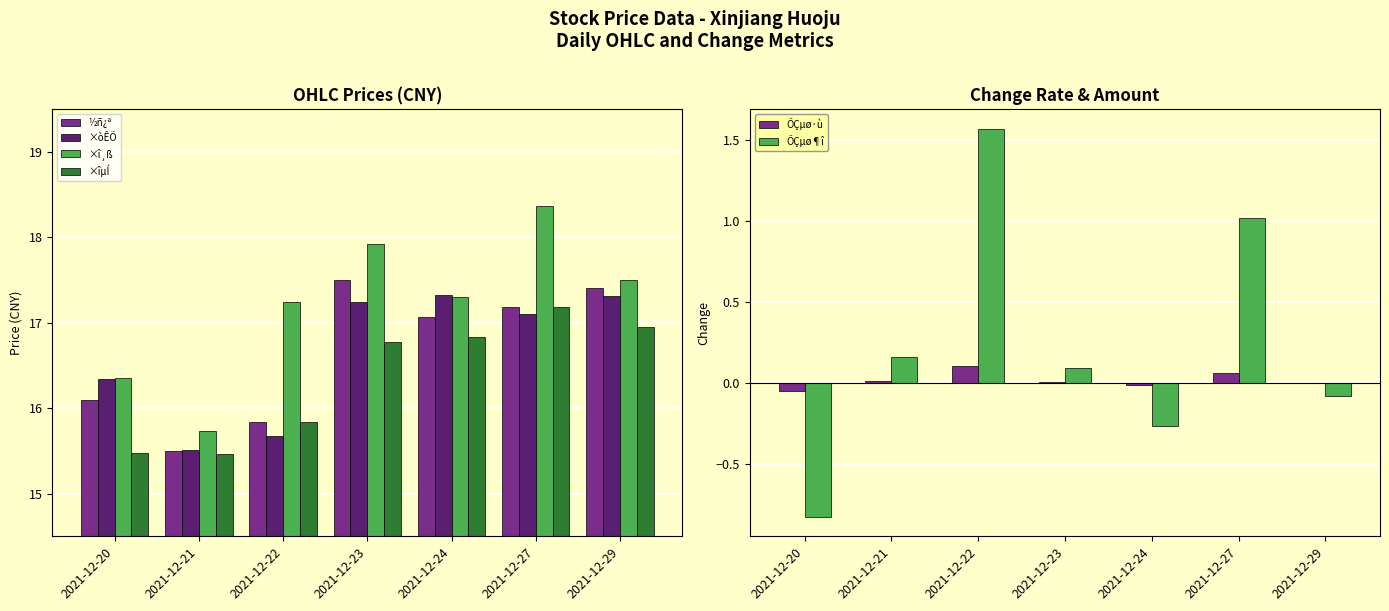

Does the chart contain stacked bars?

No